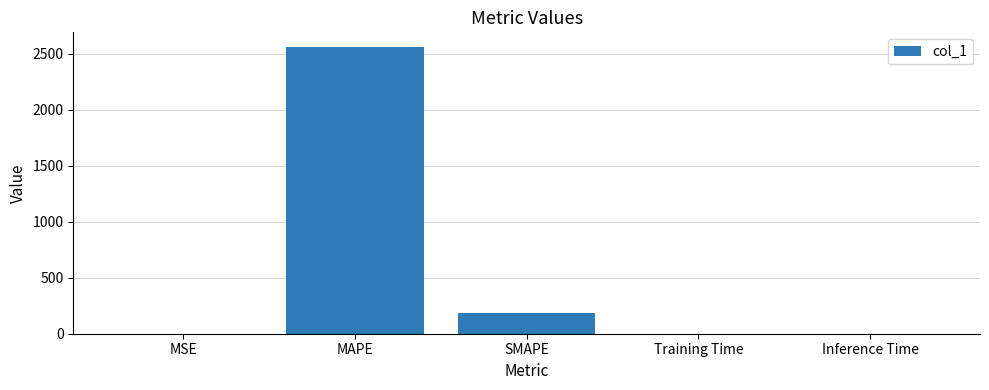

What is the sum of all values?

2748.1